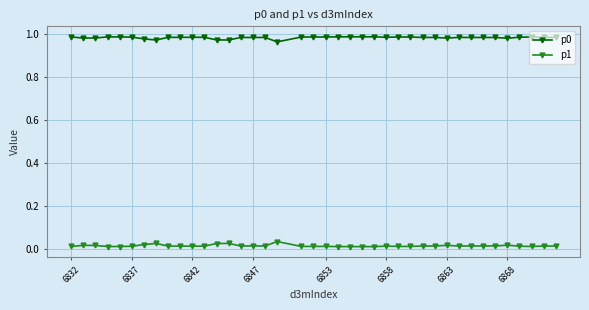

At how many categories does at least one series exceed 0?

40